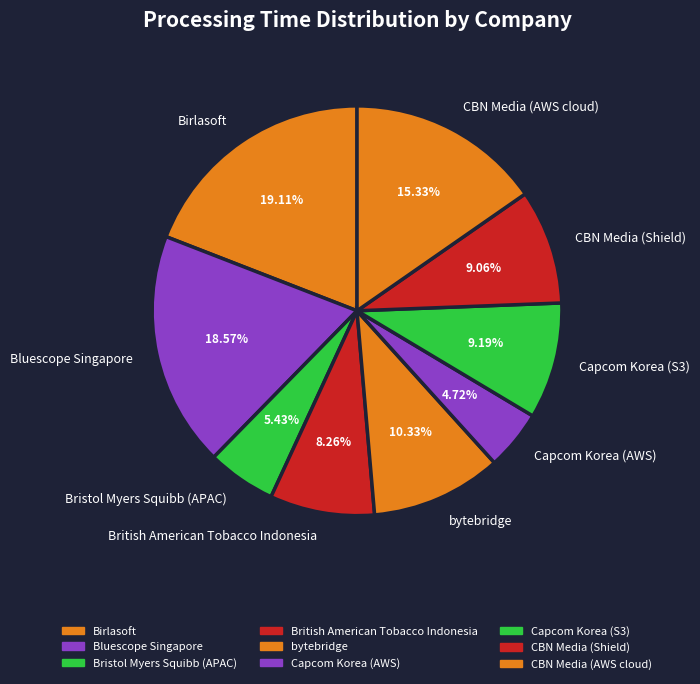

To the nearest percent, what is the combined percentage of Birlasoft and British American Tobacco Indonesia?

27%